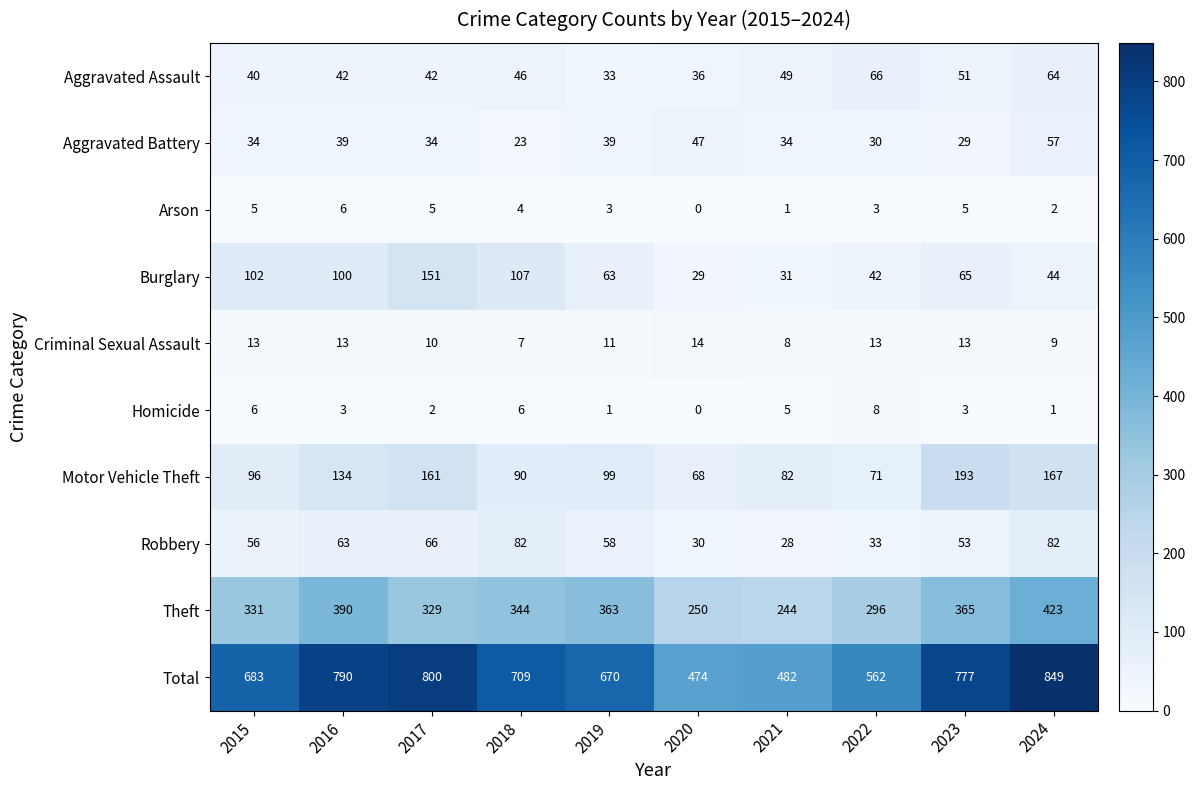

Between 2015 and 2021, which series saw the biggest shift?

Total